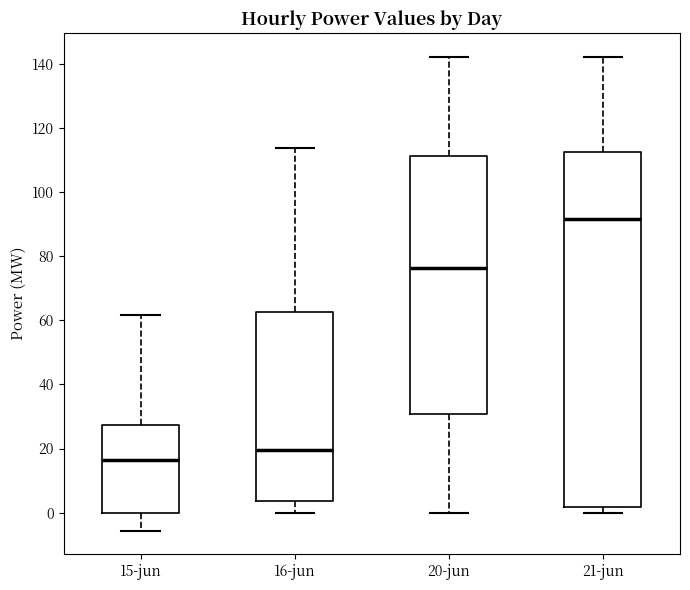

Reading left to right, transcribe this box plot: for each box, give where its median line is, the range the box spans, and where its two whiskers end, as read against the y-axis. The values are not printed on the chart, so give them approximately, as read against the axis.

15-jun: median 16, box 0 to 28, whiskers -6 to 62
16-jun: median 20, box 4 to 62, whiskers 0 to 114
20-jun: median 76, box 30 to 112, whiskers 0 to 142
21-jun: median 92, box 2 to 112, whiskers 0 to 142